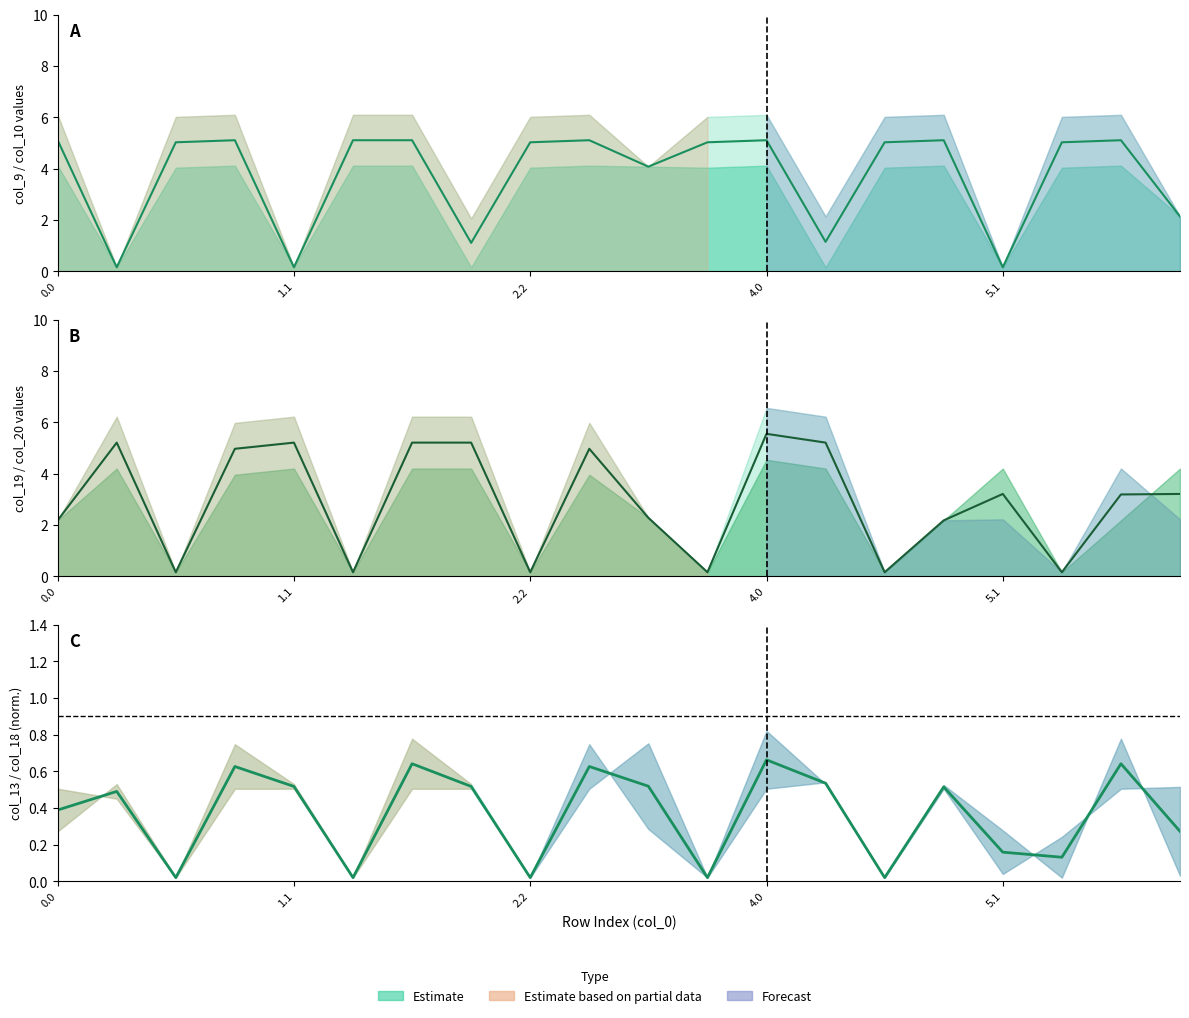

At which label does col_19/20 mid first exceed 3?

1.1